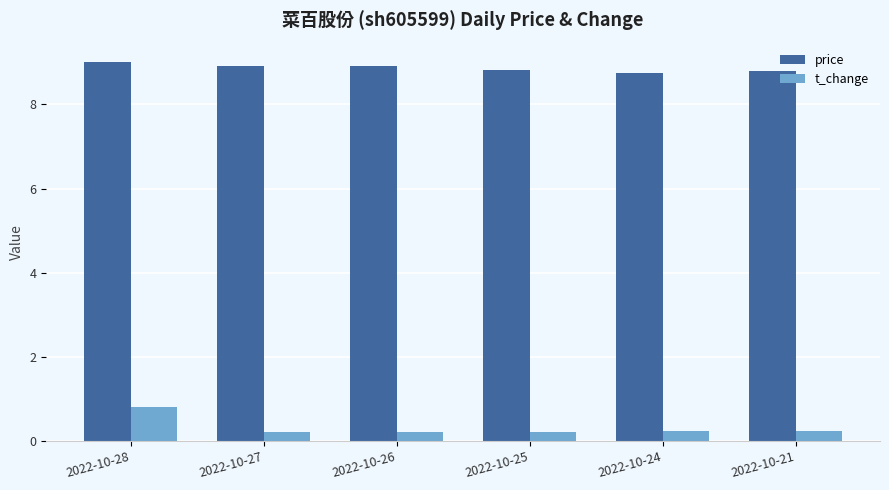

What is the value of the t_change bar at the 6th from the left?

0.2